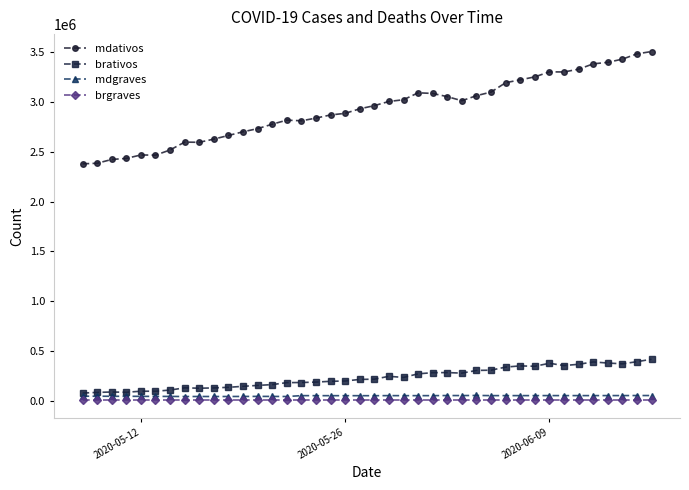

How many series are shown in this chart?

4